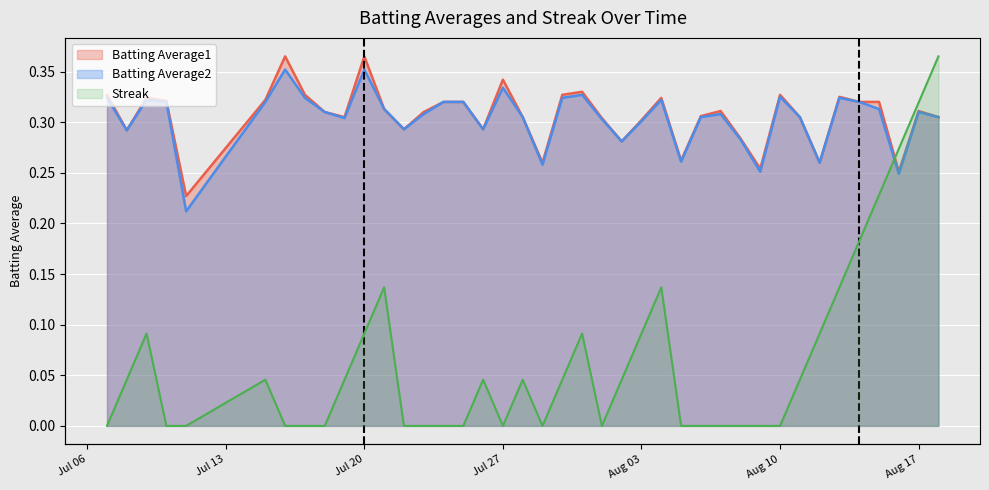

What are all the series names shown in the legend?

Batting Average1, Batting Average2, Streak